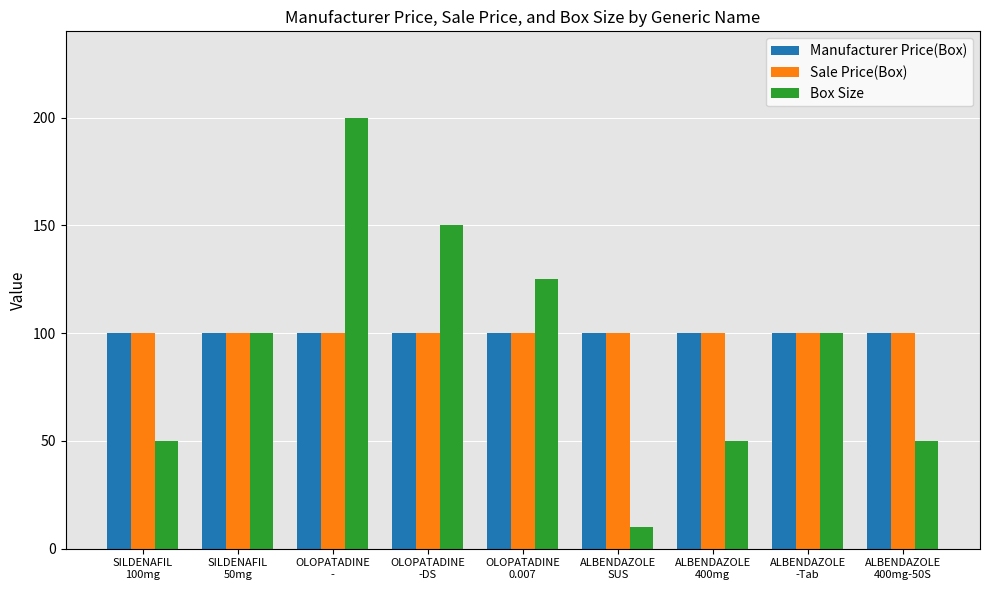

What is the value of the Box Size bar at the 5th from the left?

125